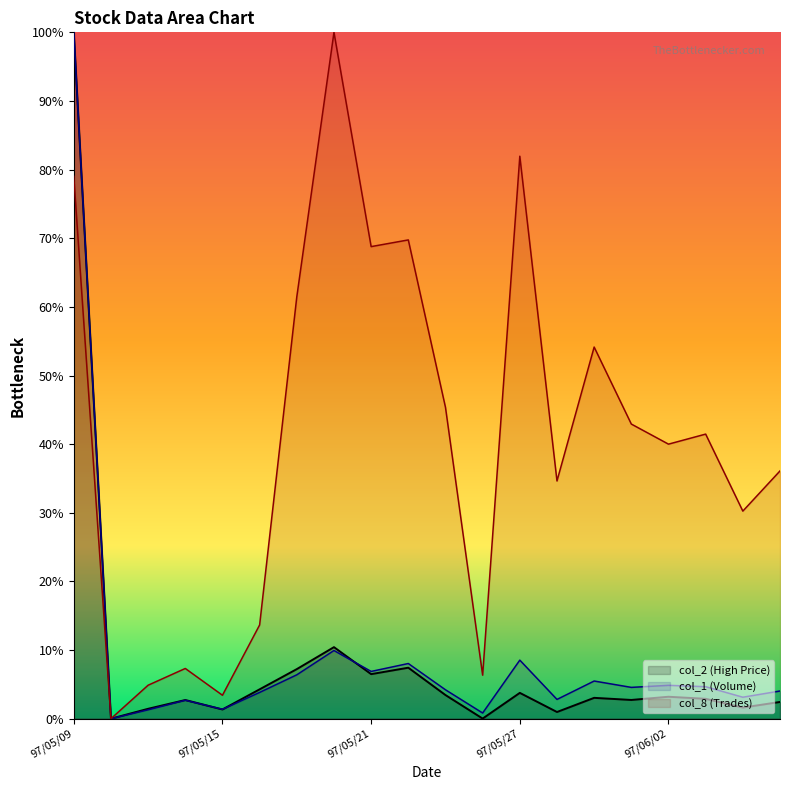

Which series has the largest total across all categories?

col_8 (Trades)